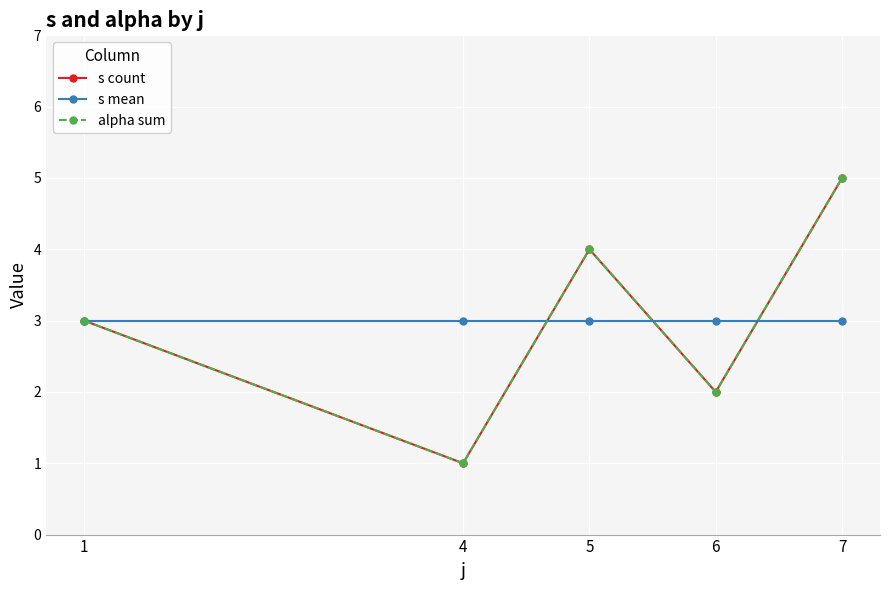

At which category does s count reach its first local valley?

4